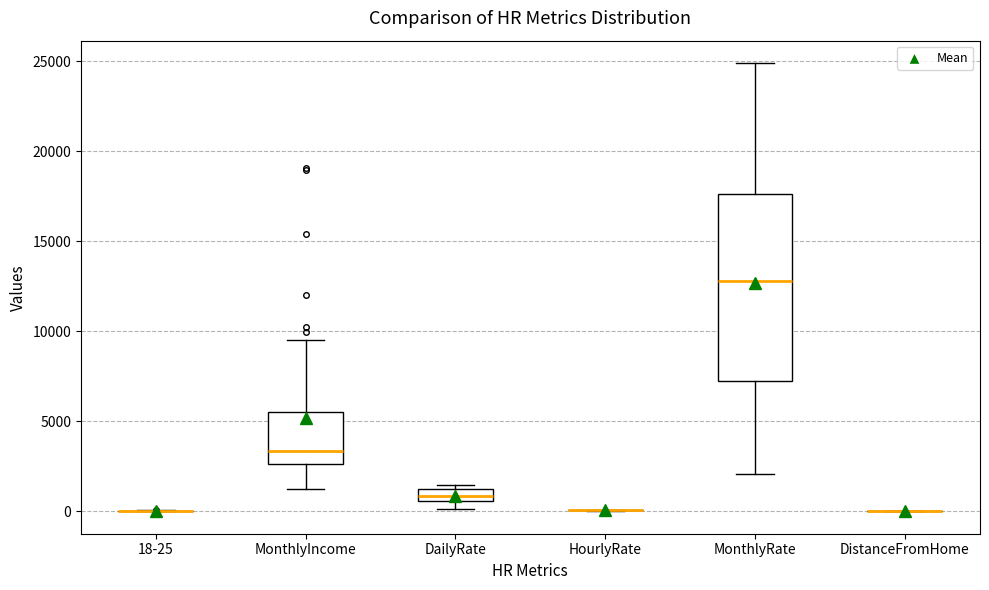

Comparing the boxes themselves (not the whiskers), which one is the tallest?

MonthlyRate